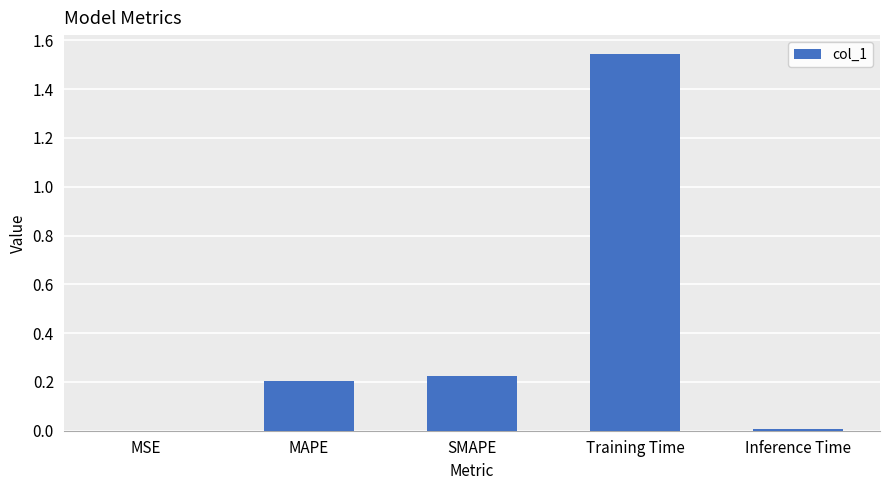

What is the sum of all values?

2.0